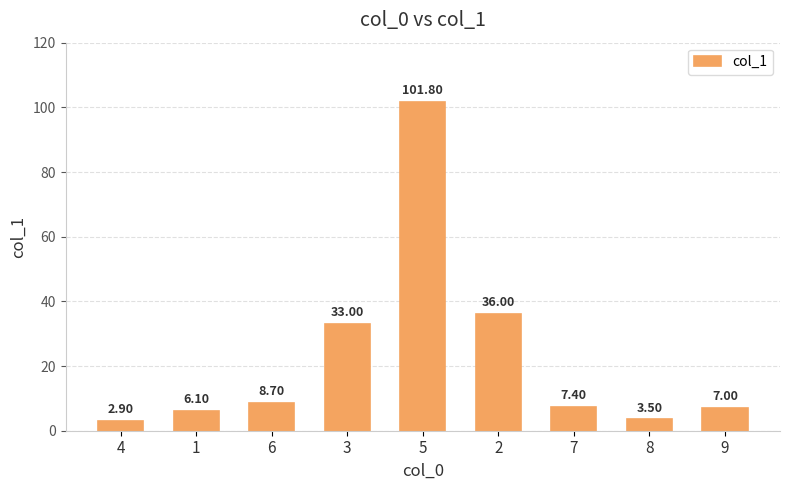

Does the chart contain stacked bars?

No